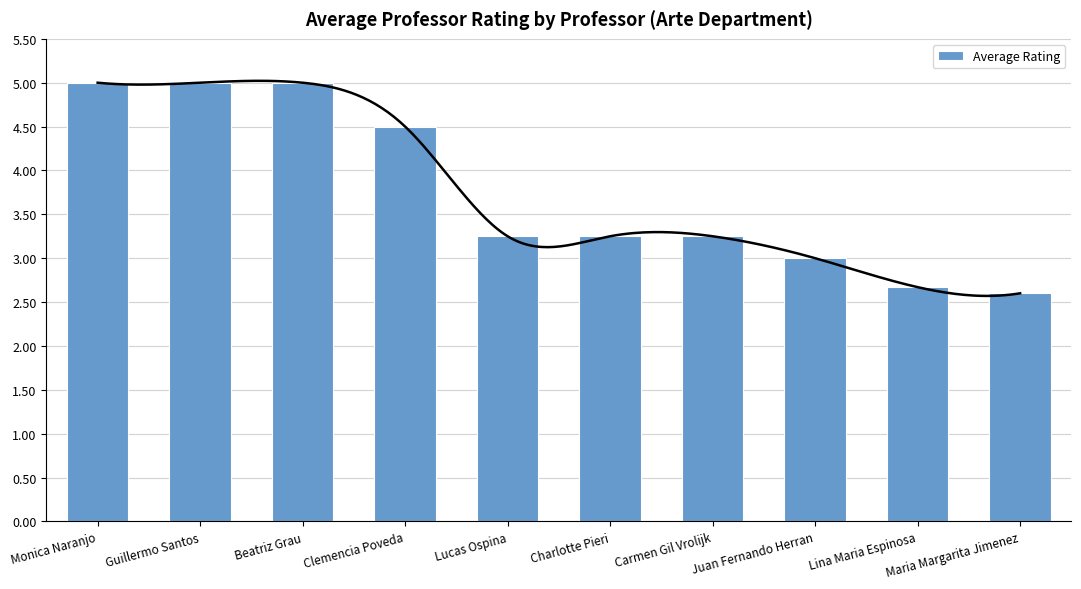

What is the label of the 4th bar from the right?

Carmen Gil Vrolijk